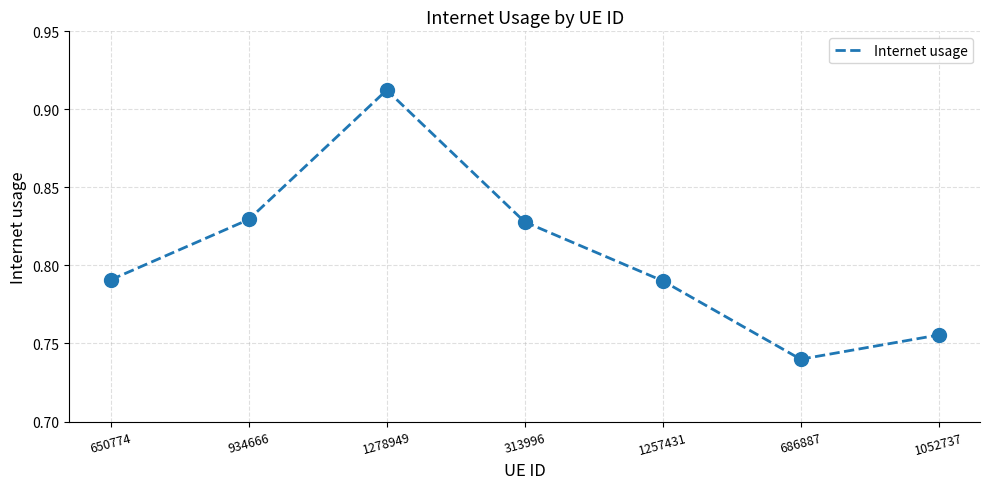

Which has a higher value, 313996 or 1257431?

313996